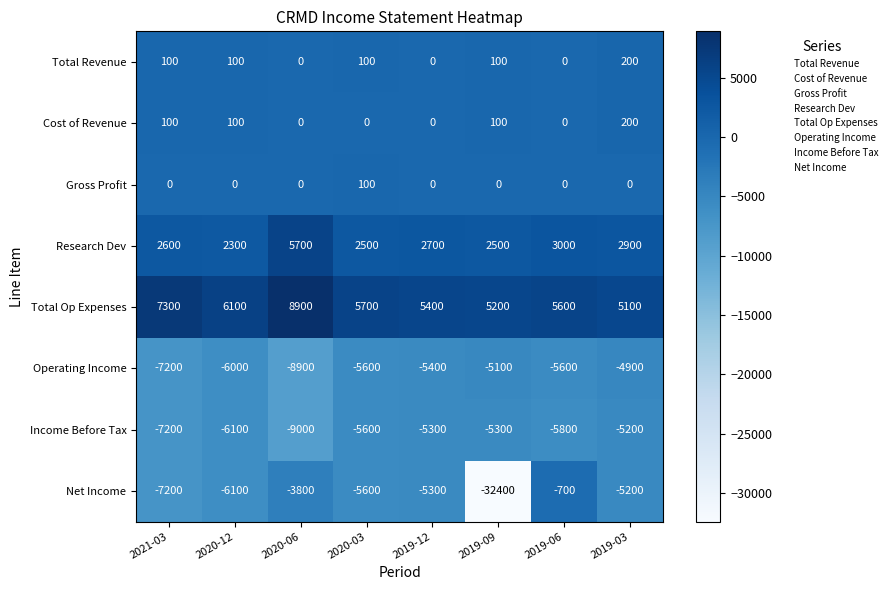

Rank the categories by Total Op Expenses value from lowest to highest.

2019-03, 2019-09, 2019-12, 2019-06, 2020-03, 2020-12, 2021-03, 2020-06